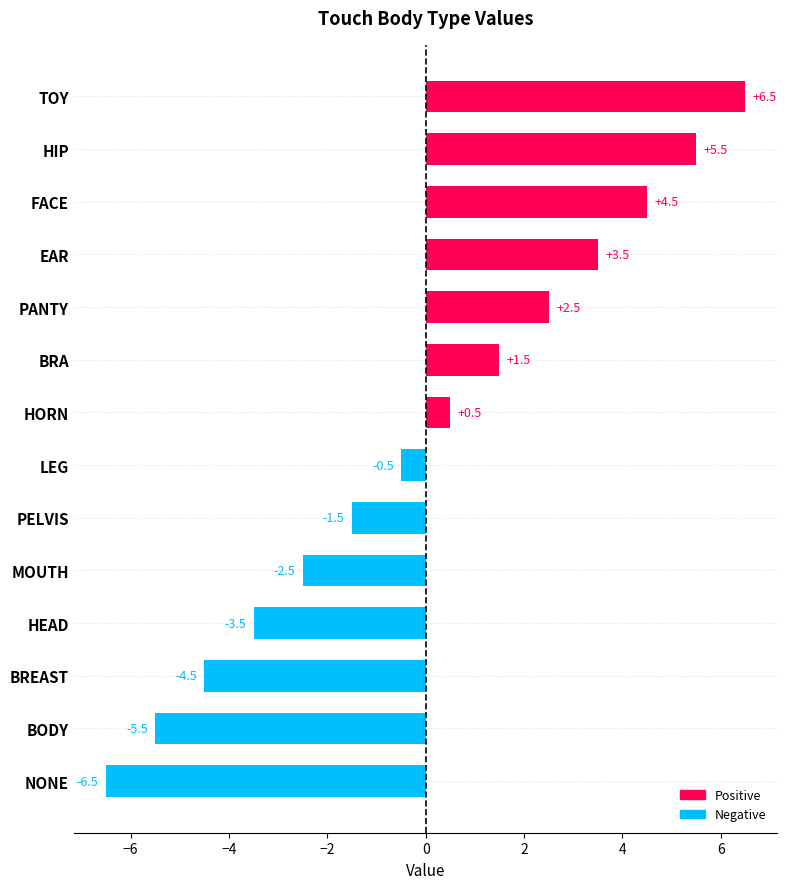

At which category does the chart reach its minimum across all series?

NONE